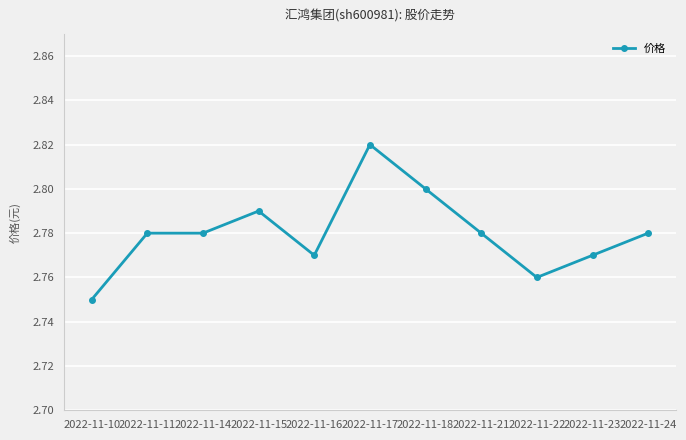

The value at 2022-11-17 is 2.8. True or false?

True